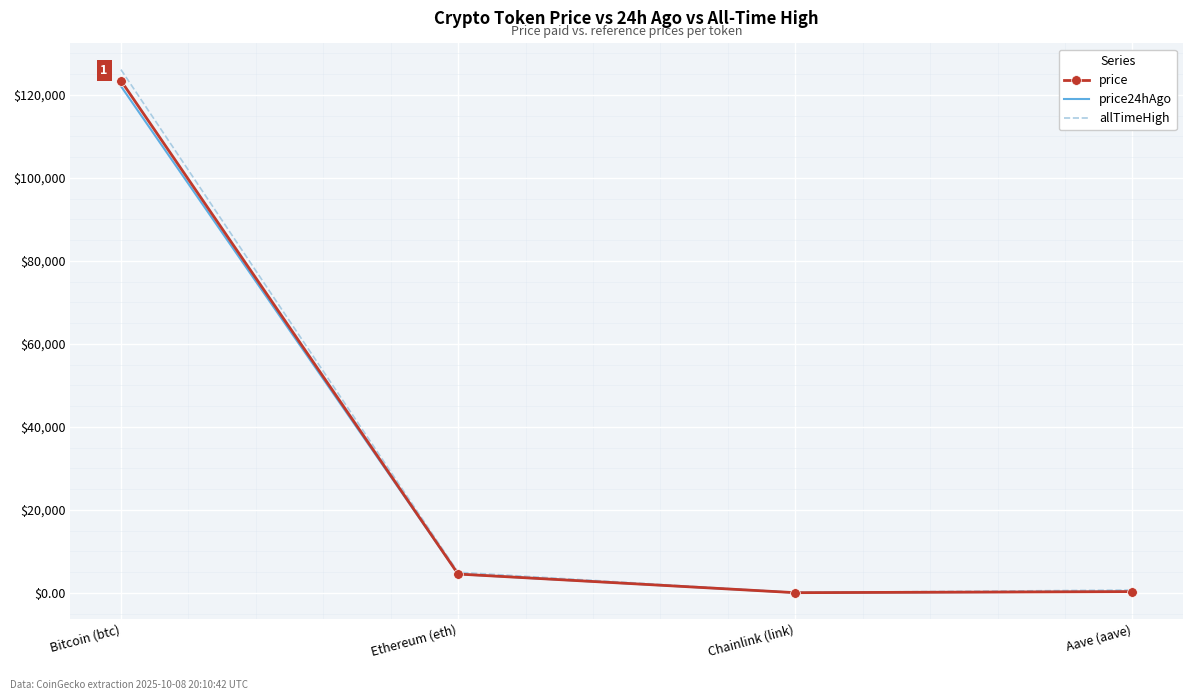

What are all the series names shown in the legend?

price, price24hAgo, allTimeHigh